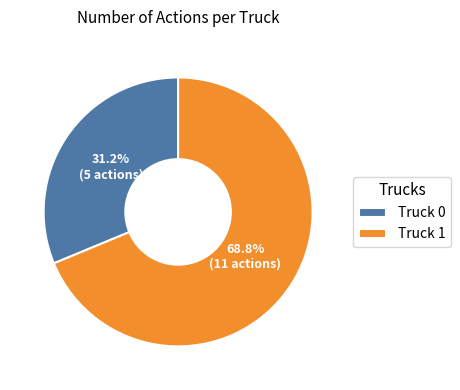

Which category accounts for the majority?

Truck 1